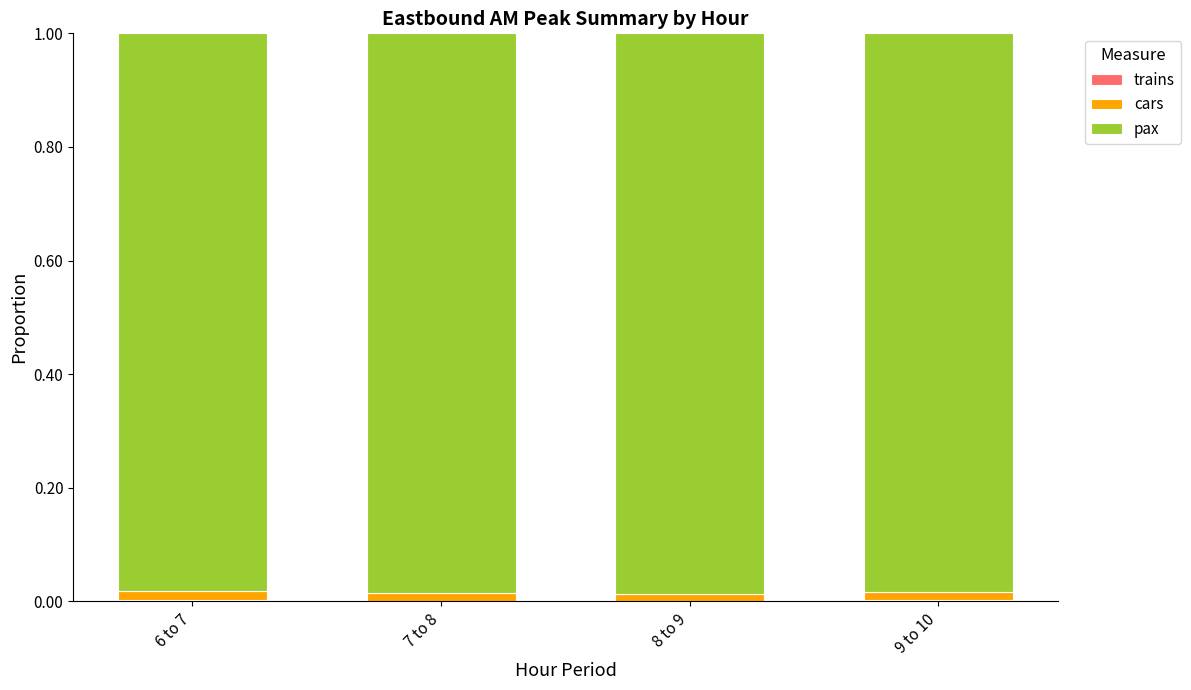

How many data points does each series have?

4